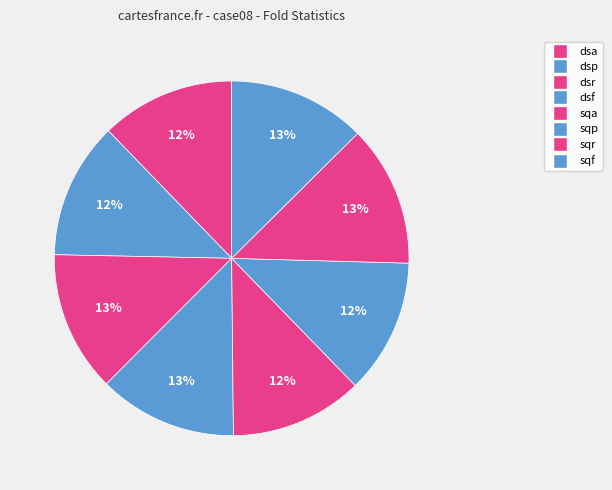

The dsp slice represents 12% of the pie. True or false?

True